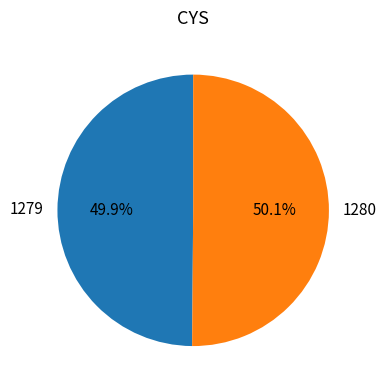

True or false: 1280 accounts for 36% of the total.

False